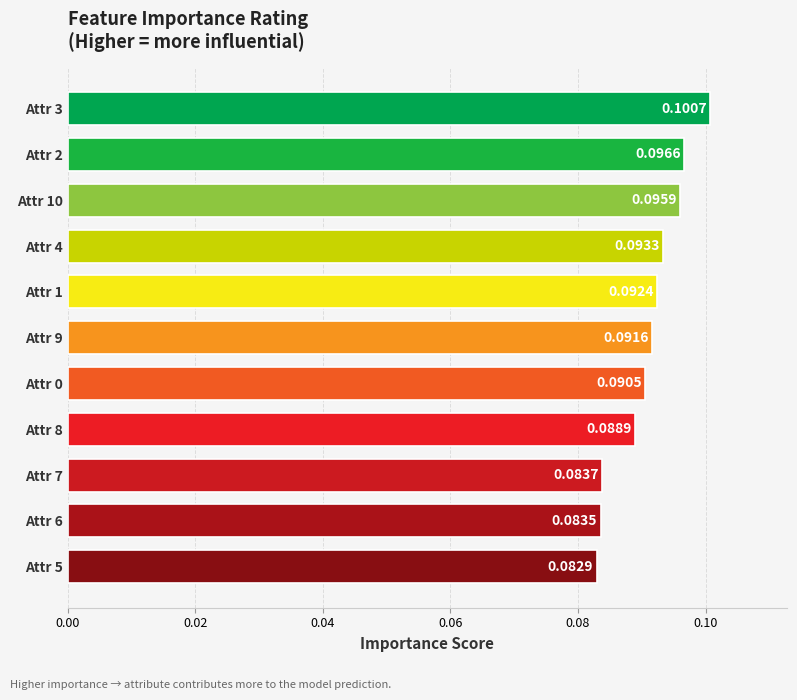

What is the sum of all values?

1.0